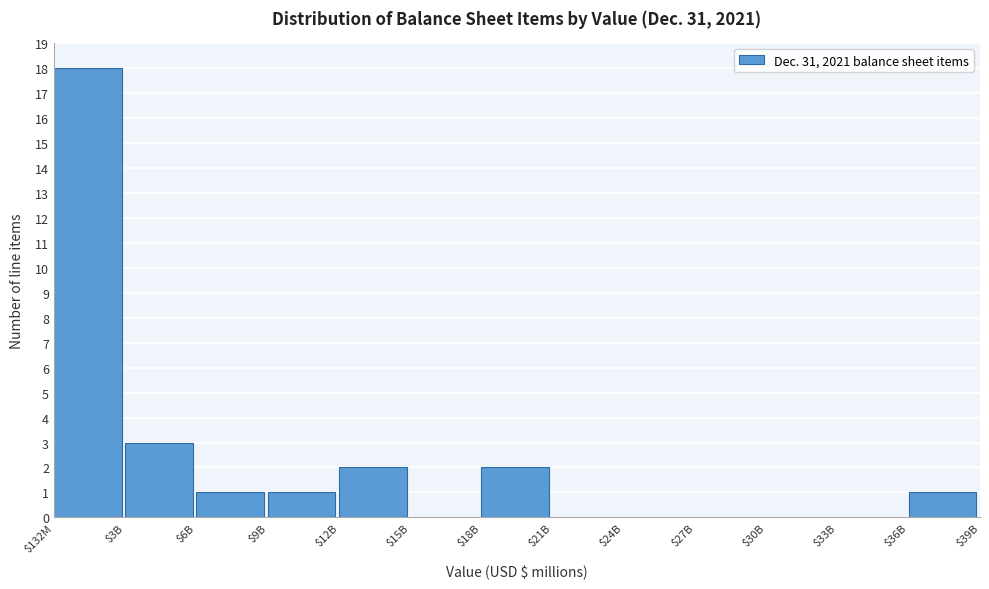

True or false: the data shows 0 at $15B.

True